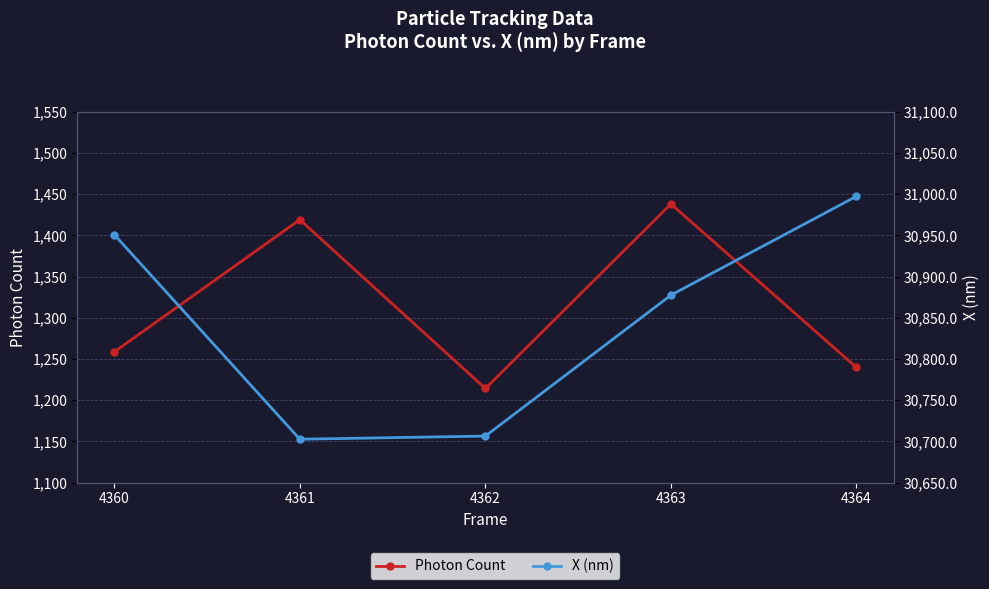

Rank the series by their average value, from highest to lowest.

X (nm), Photon Count